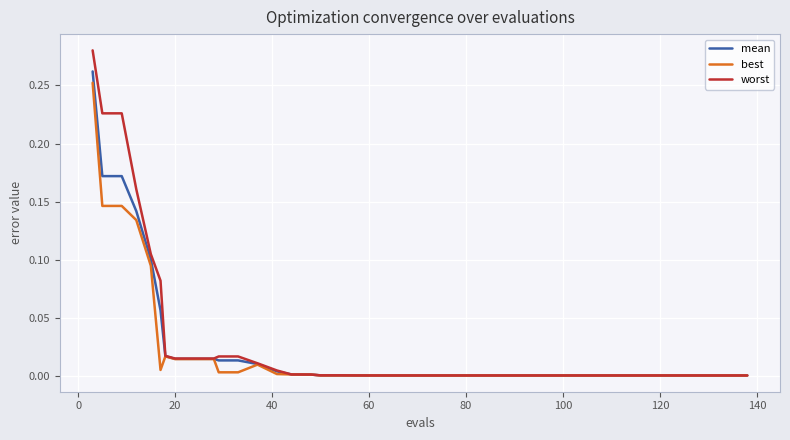

What are all the series names shown in the legend?

mean, best, worst